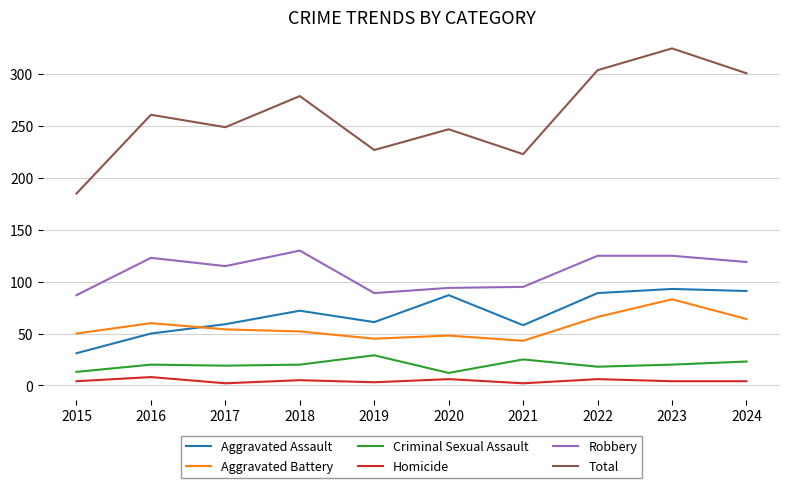

How many lines are shown in the chart?

6